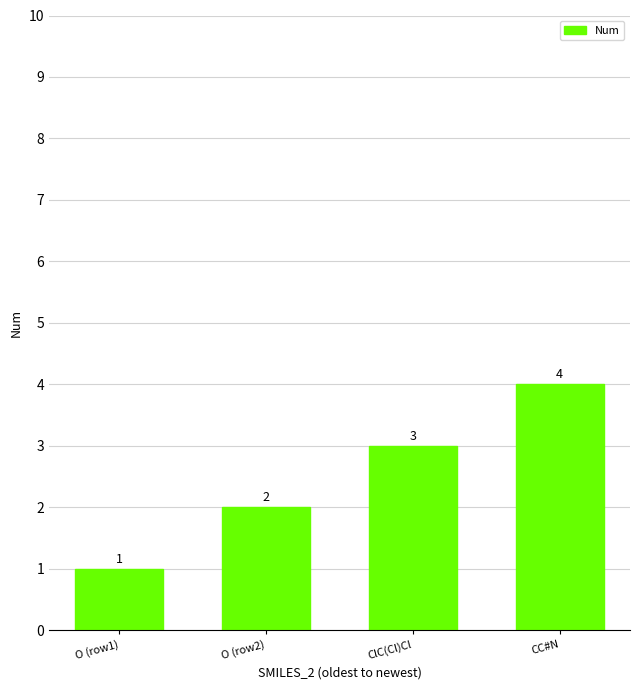

What value does the data have at O (row1)?

1